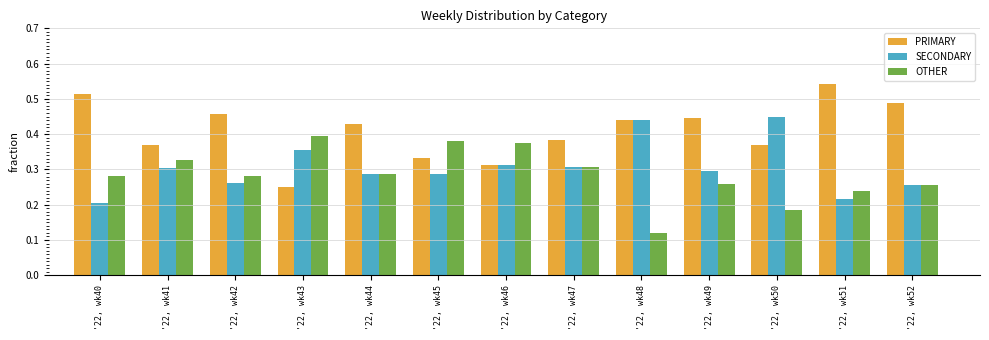

How many OTHER values are between 0 and 1?

13